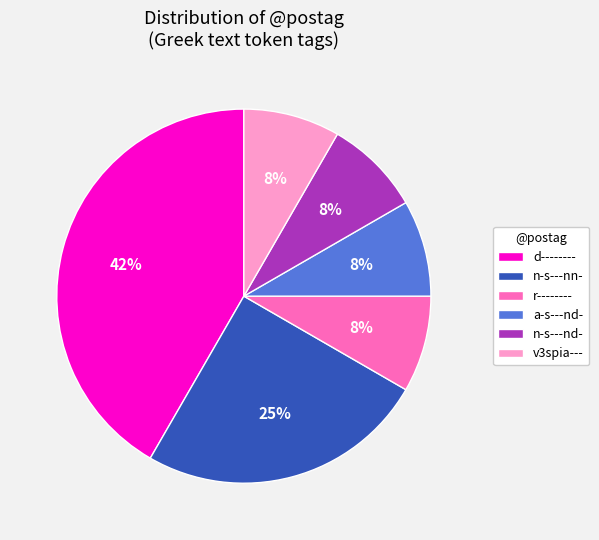

To the nearest percent, what is the average slice percentage?

17%